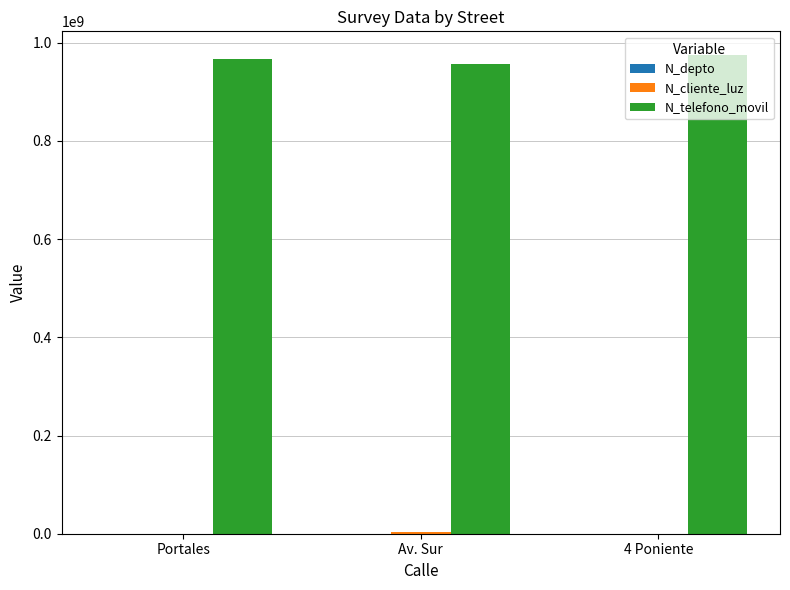

Which series has the largest total across all categories?

N_telefono_movil